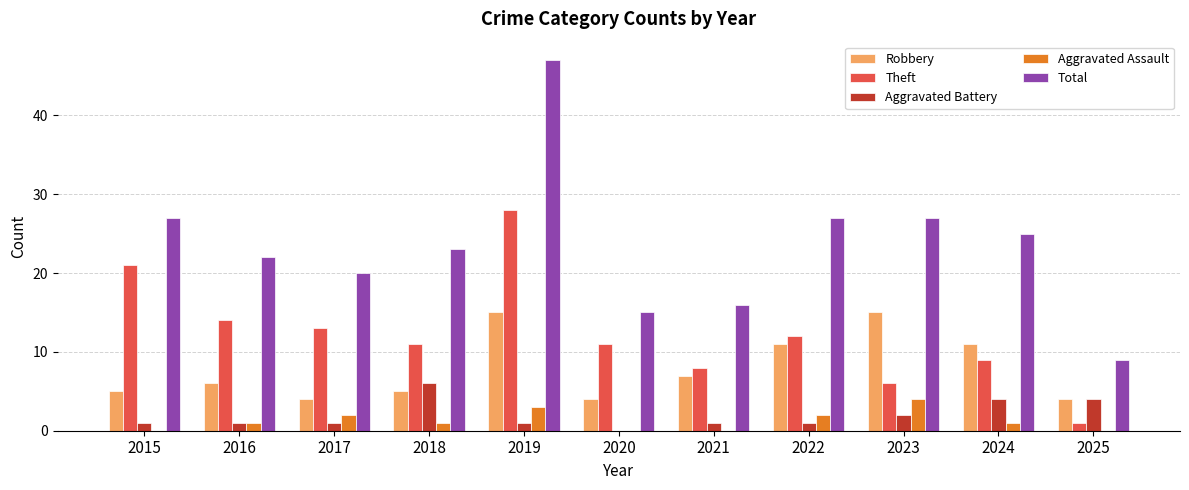

What is the sum of the Robbery values at 2025 and 2015?

9